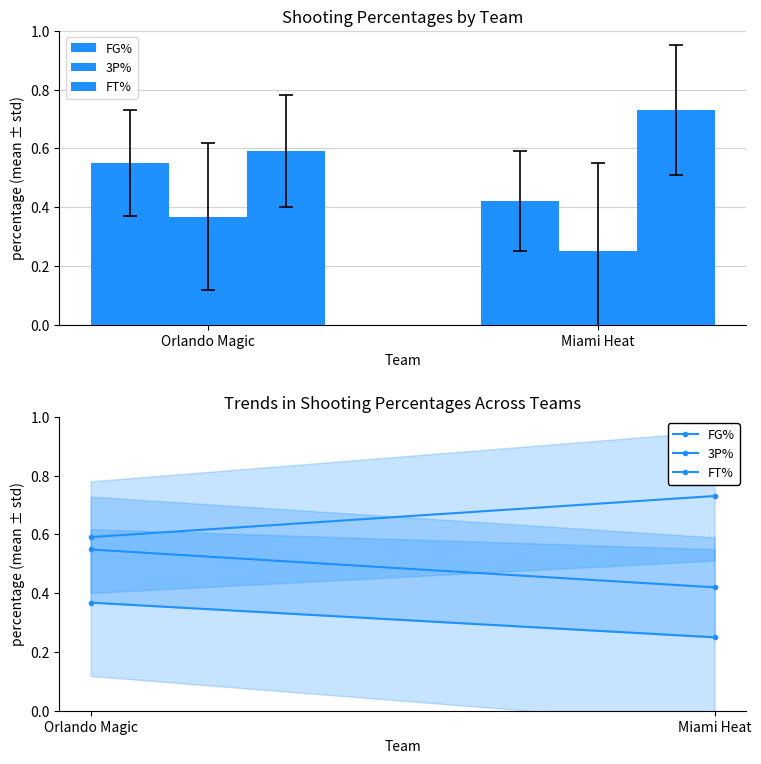

At which category does the chart reach its minimum across all series?

Miami Heat